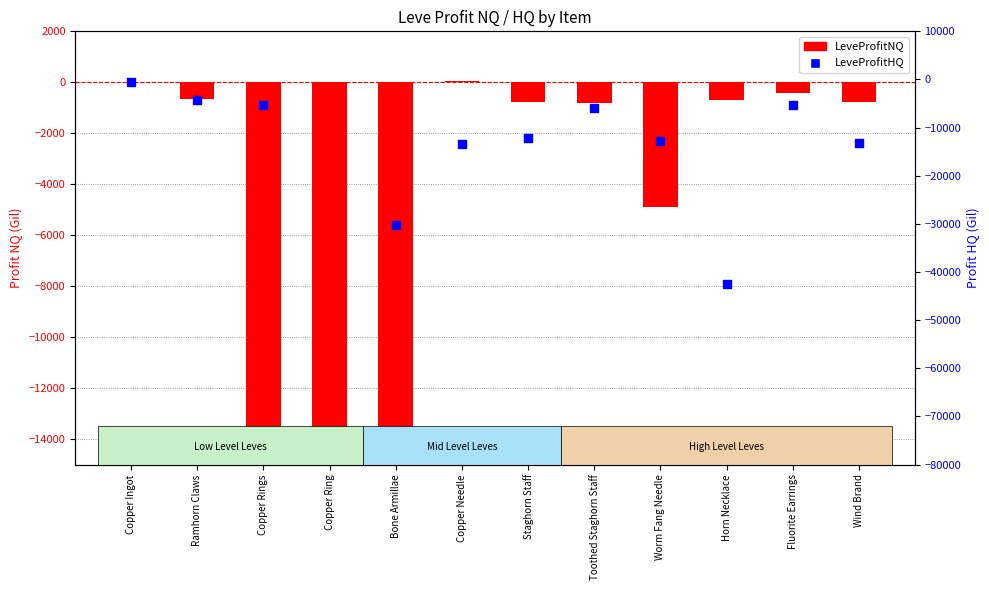

Which series has the largest Y range (max minus min)?

LeveProfitNQ